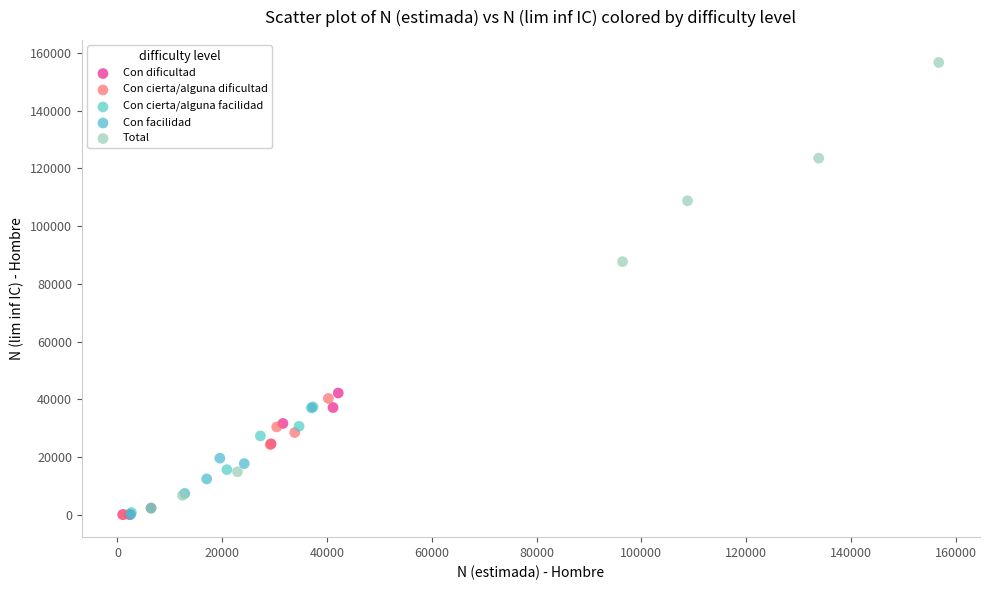

Which series has the widest spread of Y values?

Total